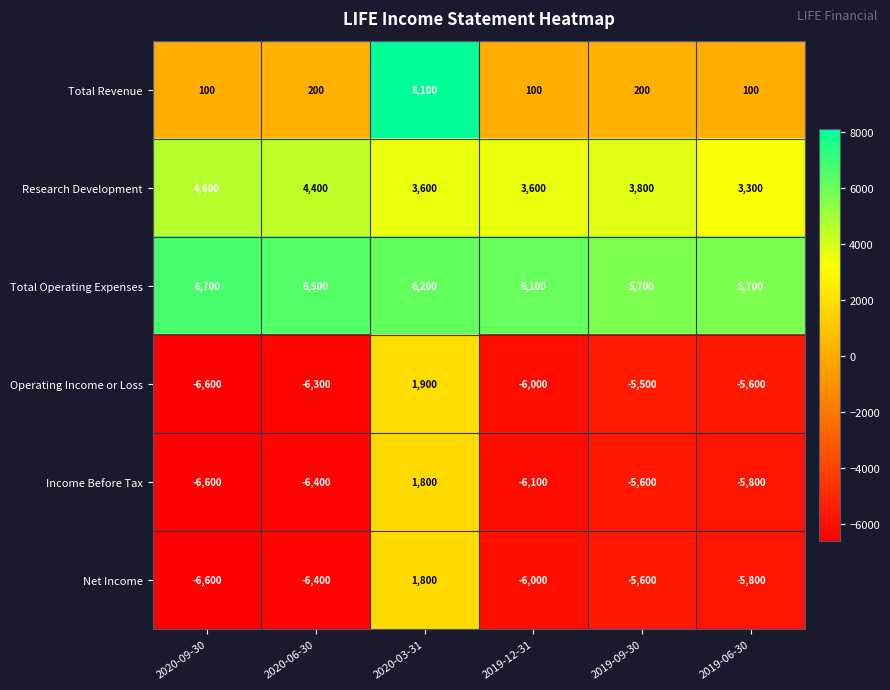

True or false: Total Operating Expenses has a value of 1985 at 2019-12-31.

False